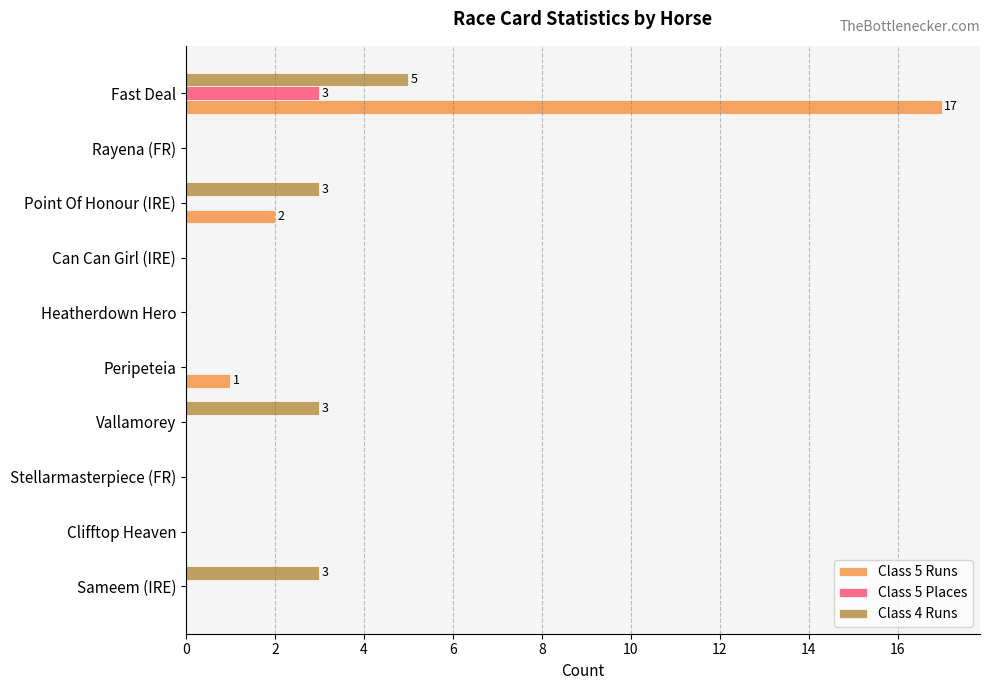

At which category is the sum across all series the highest?

Fast Deal